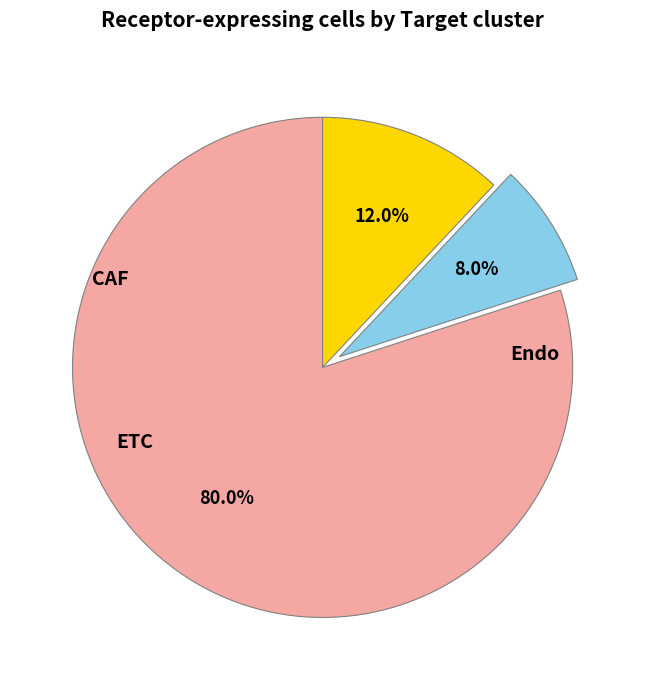

To the nearest percent, what is the difference between the largest and smallest slice percentages?

72%